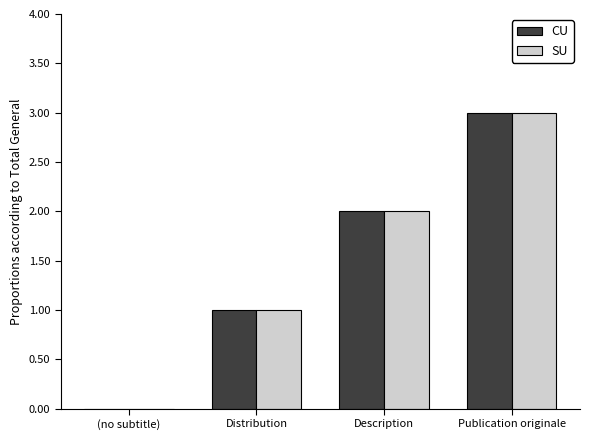

Which label corresponds to the largest value in the chart?

Publication originale